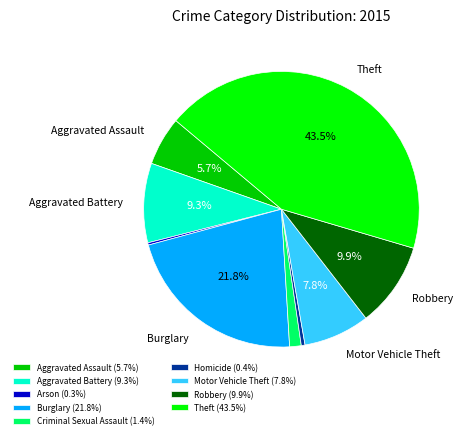

Which has a higher value, Aggravated Assault or Homicide?

Aggravated Assault